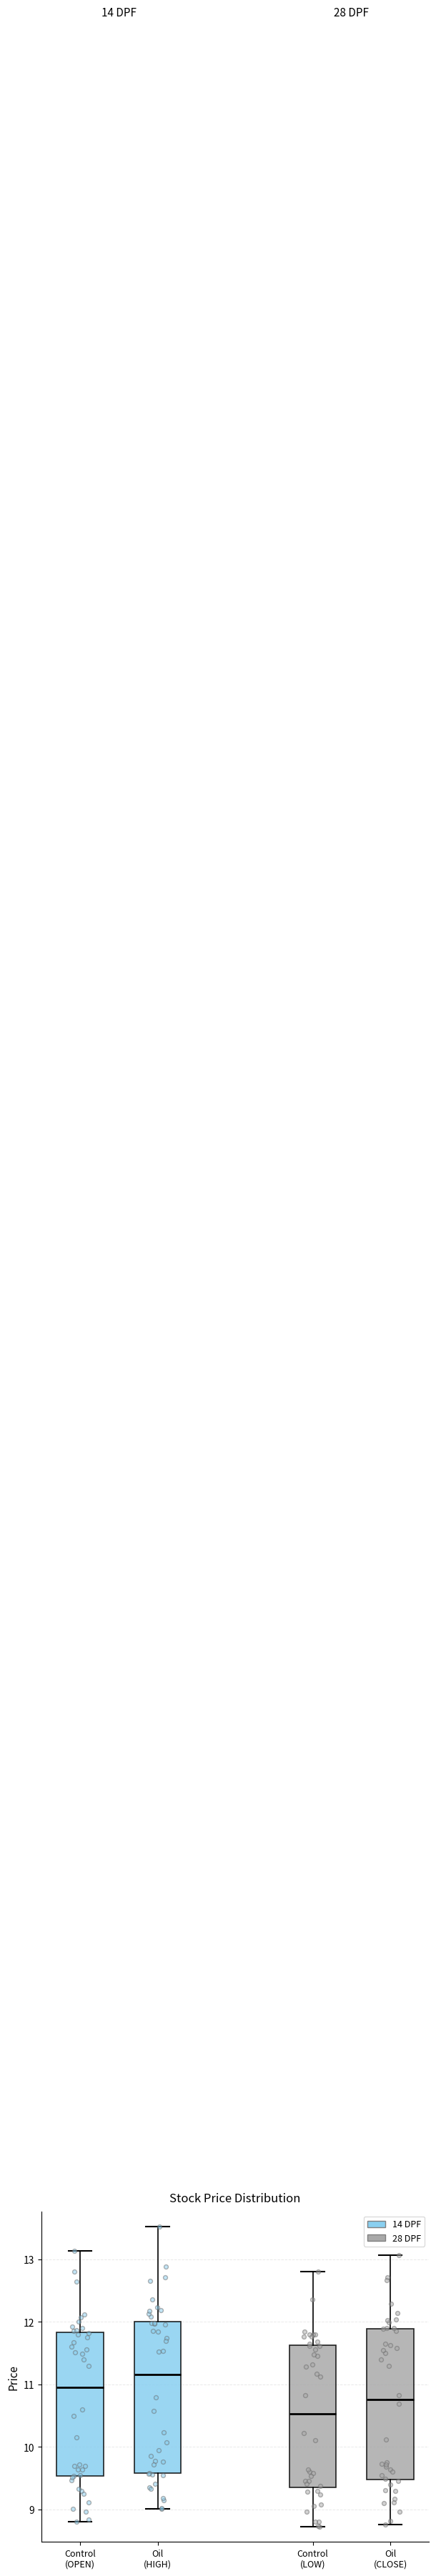

Which box has the highest median line?

Oil (HIGH)